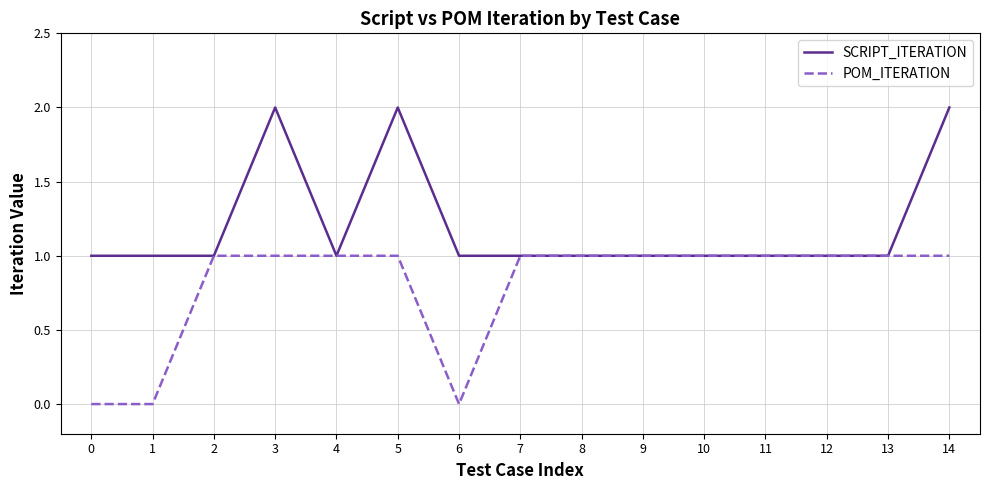

Which series changed the most between 9 and 14?

SCRIPT_ITERATION